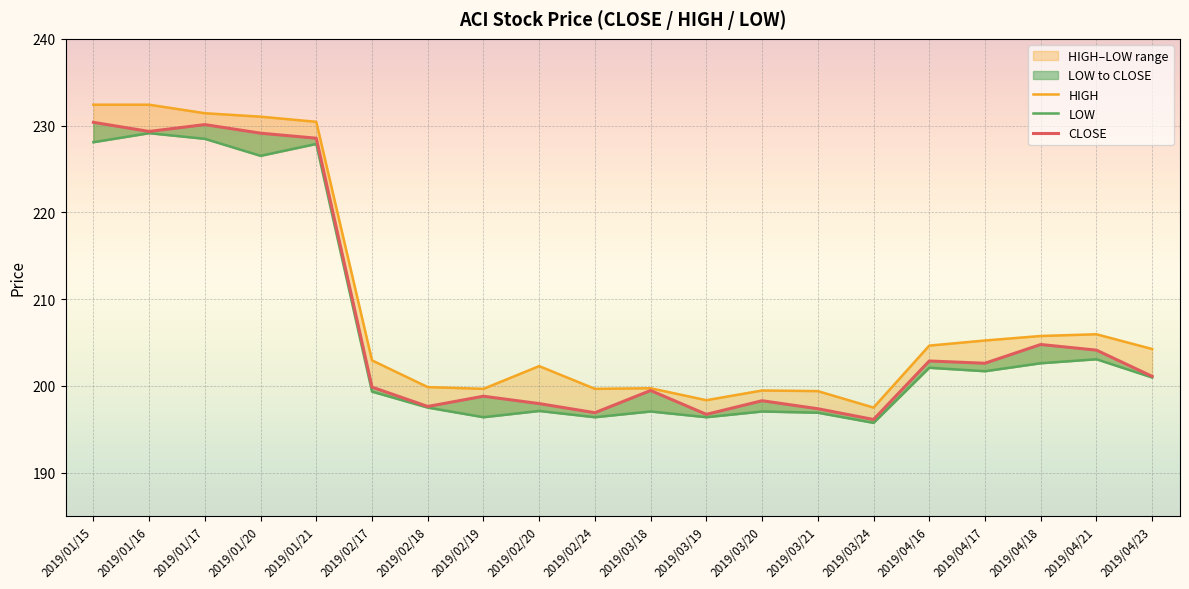

True or false: LOW and HIGH cross at least once.

False